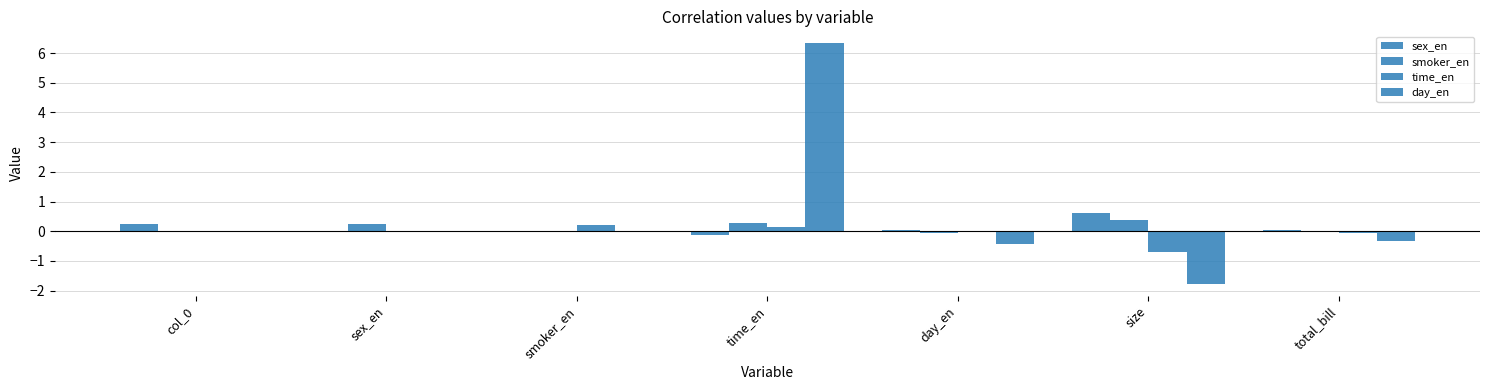

Rank the categories by time_en value from highest to lowest.

smoker_en, time_en, col_0, sex_en, day_en, total_bill, size